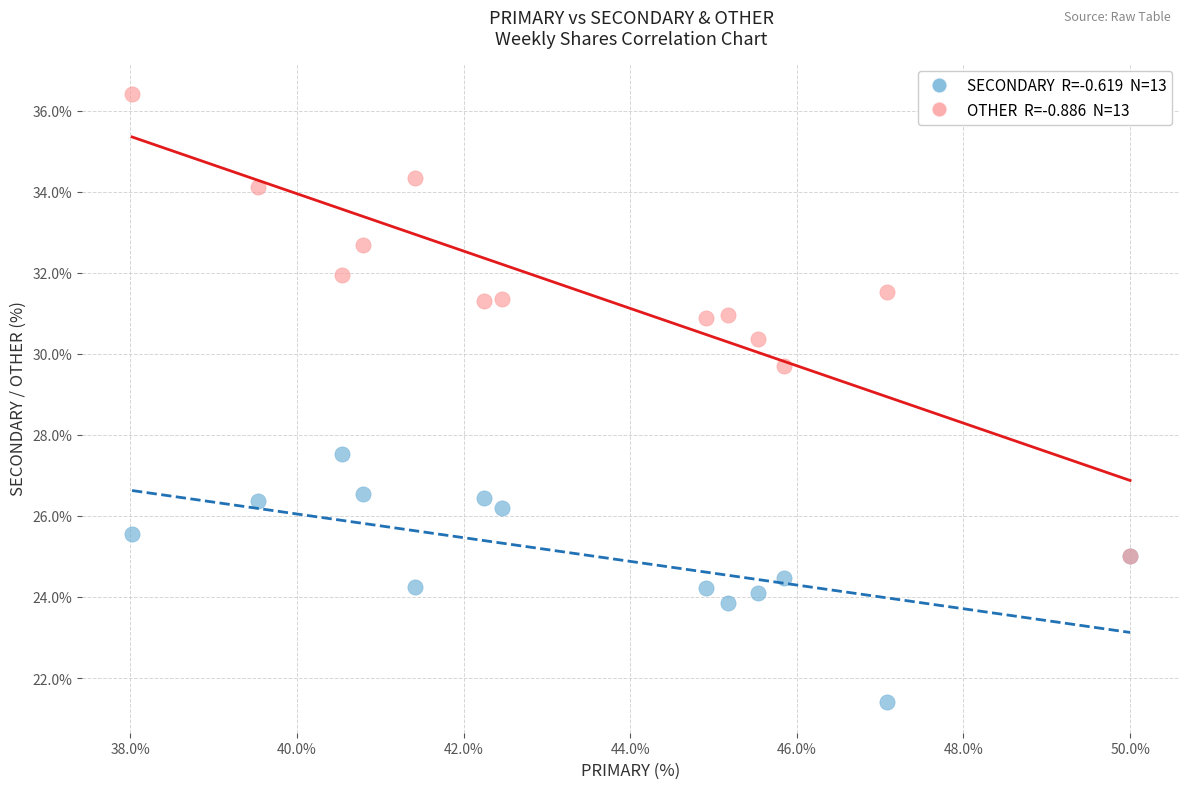

Across all series, what Y value is closest to 28?

27.5